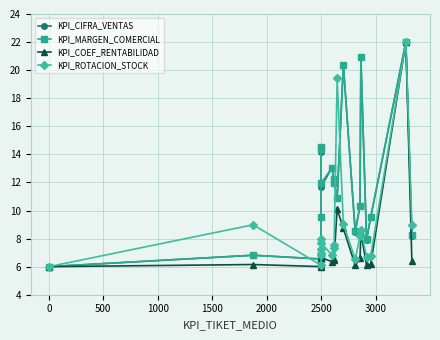

Does the chart have visible grid lines?

Yes